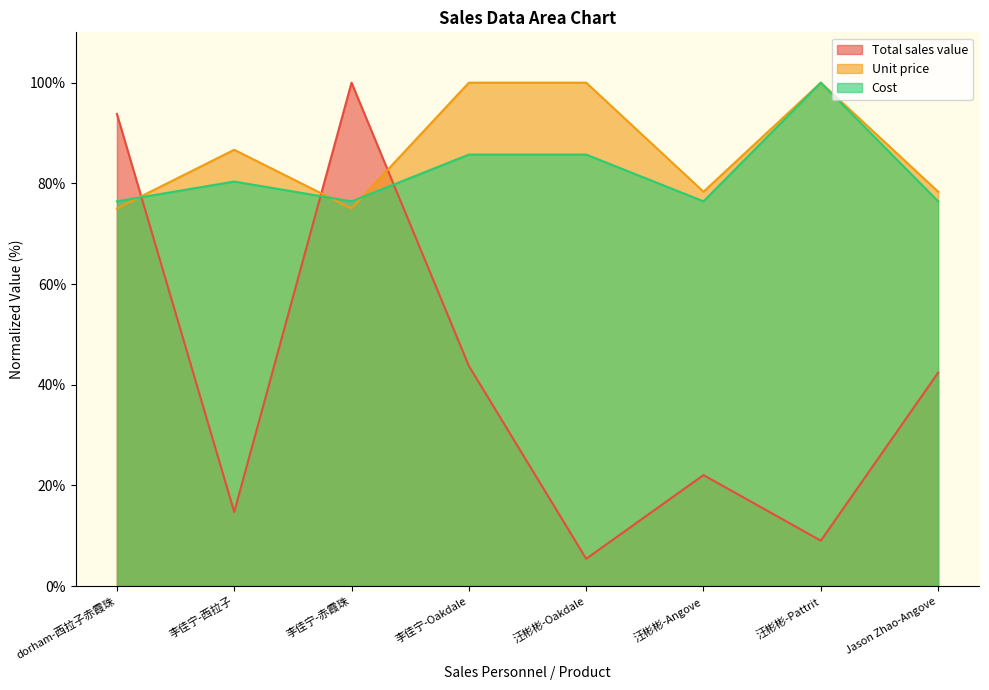

Which category has the highest value across all series?

李佳宁-赤霞珠